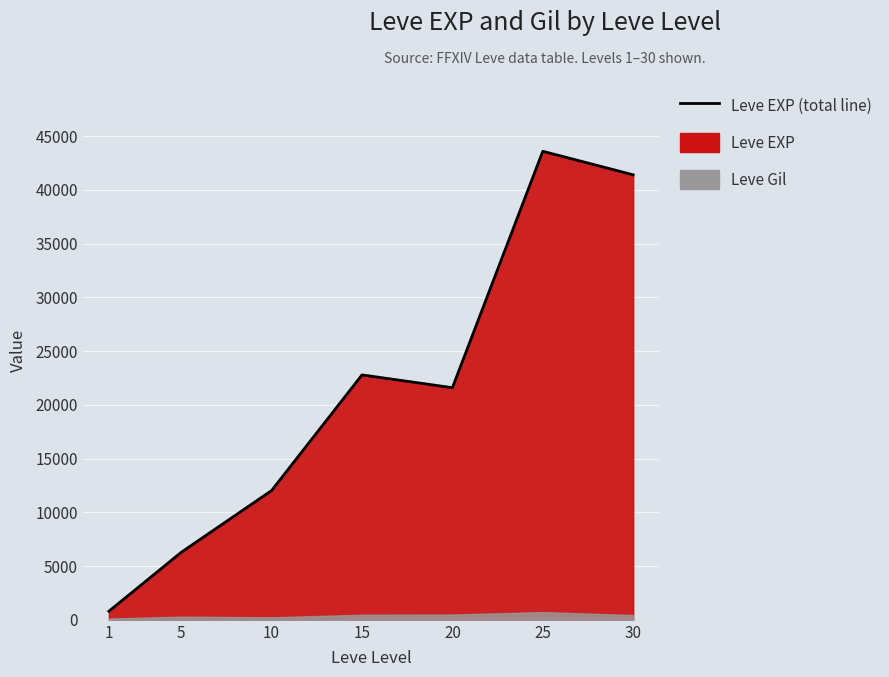

What is the difference between the maximum and minimum values?

42800